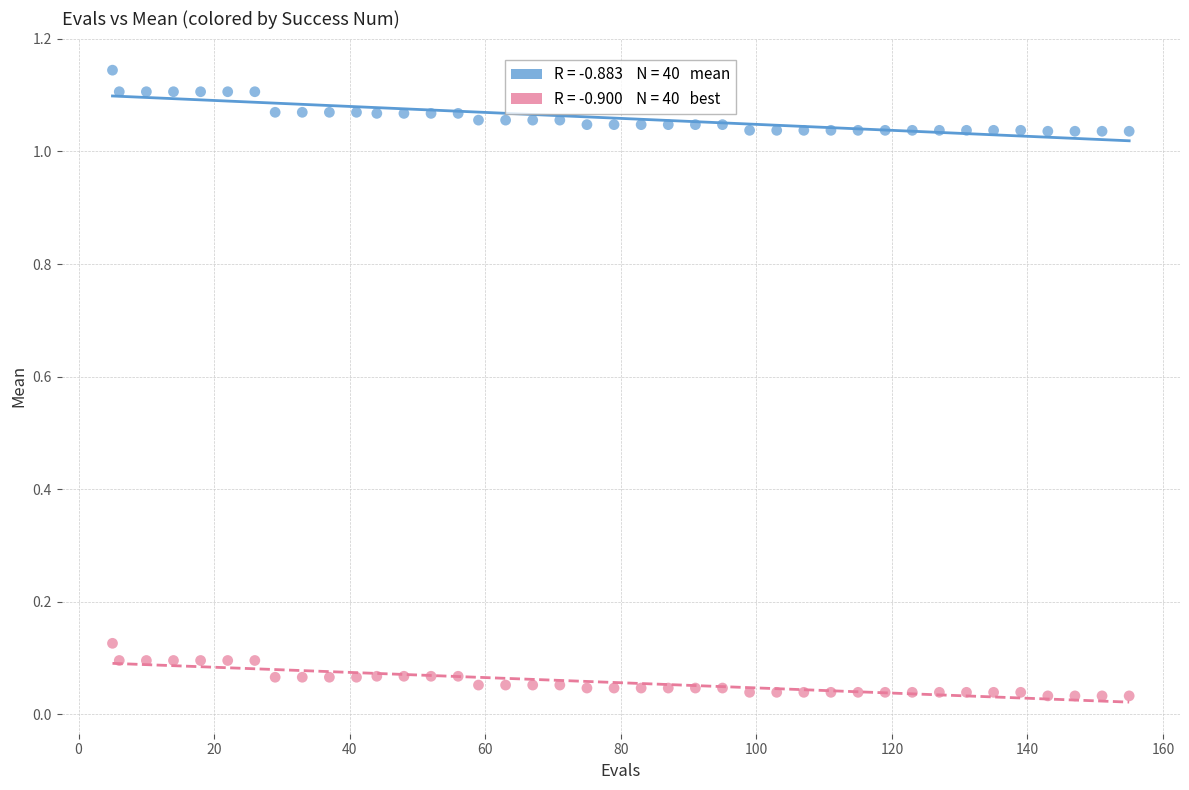

Across all data points, what is the range of X values (max minus min)?

150.0